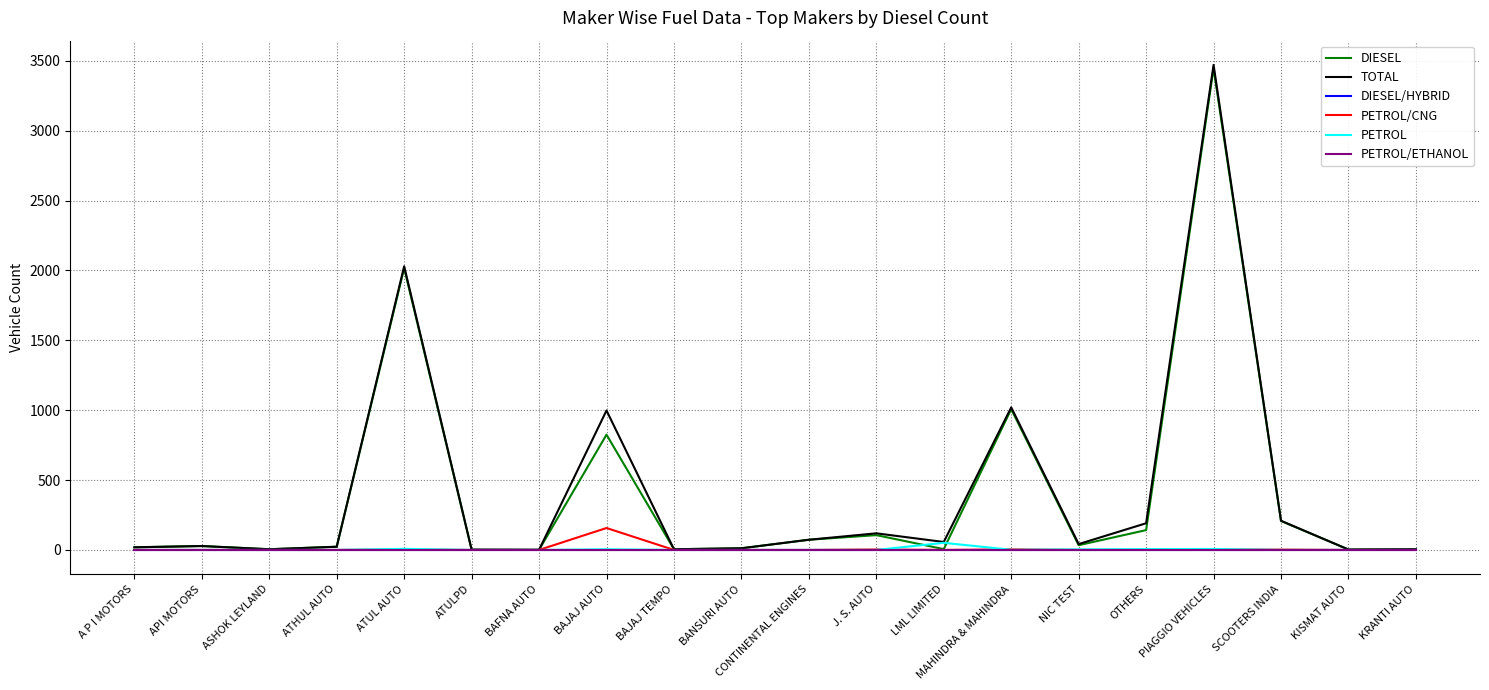

At which label does PETROL reach its minimum?

A P I MOTORS